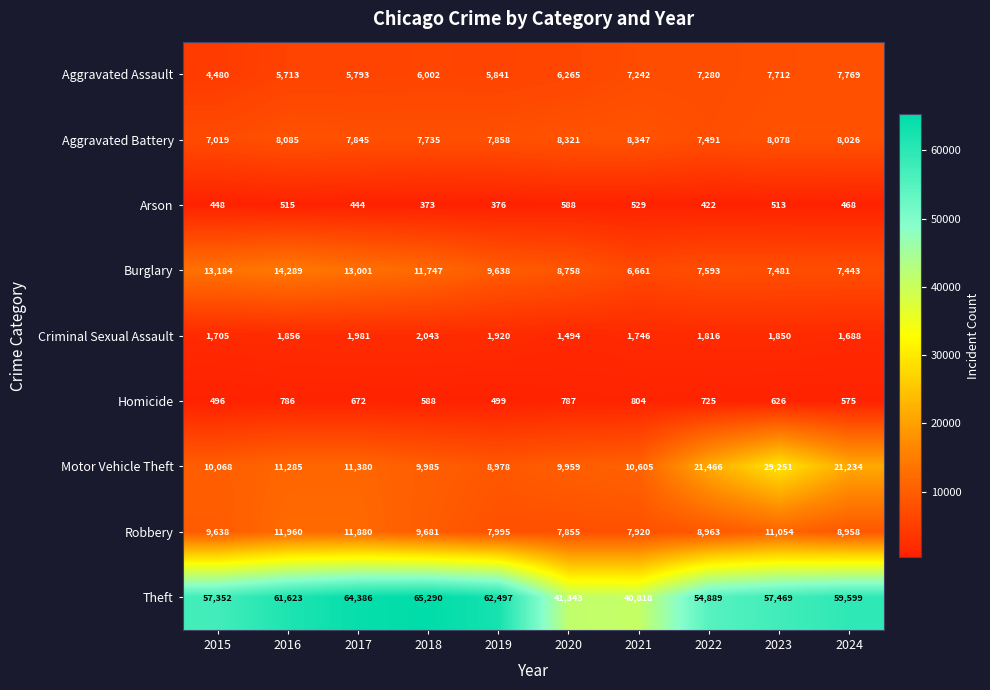

At which label is Aggravated Assault closest to 6124?

2018